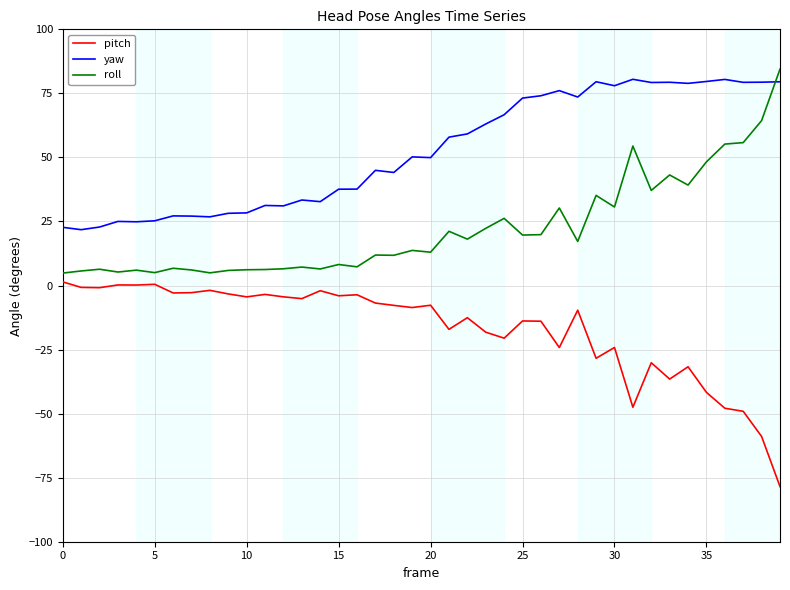

Which series has the largest total across all categories?

yaw